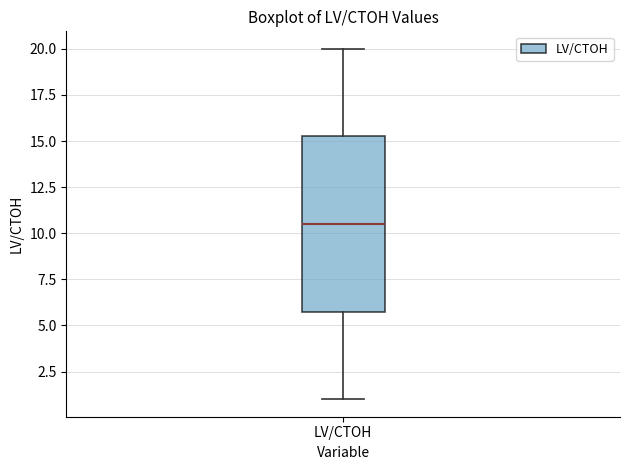

Transcribe this box plot: give where the median line is, the range the box spans, and where the two whiskers end, as read against the y-axis. The values are not printed on the chart, so give them approximately, as read against the axis.

median 10.5, box 6.0 to 15.5, whiskers 1.0 to 20.0